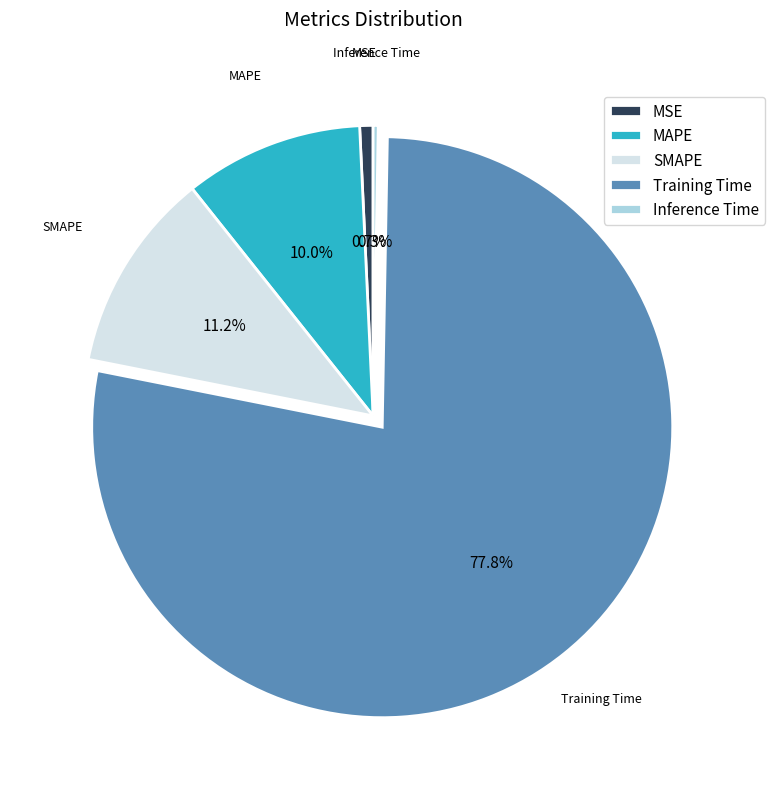

Which slice is the largest?

Training Time